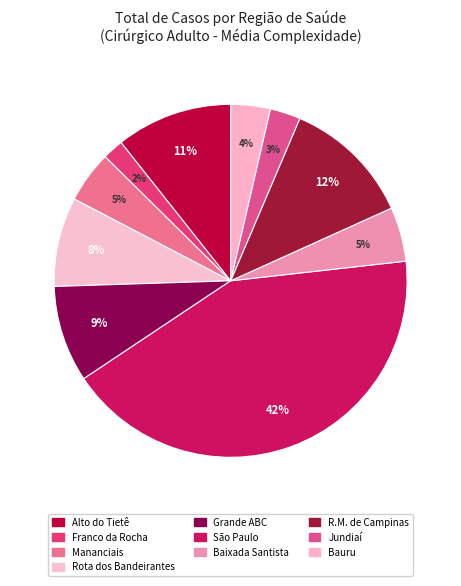

How many segments does this pie chart have?

10